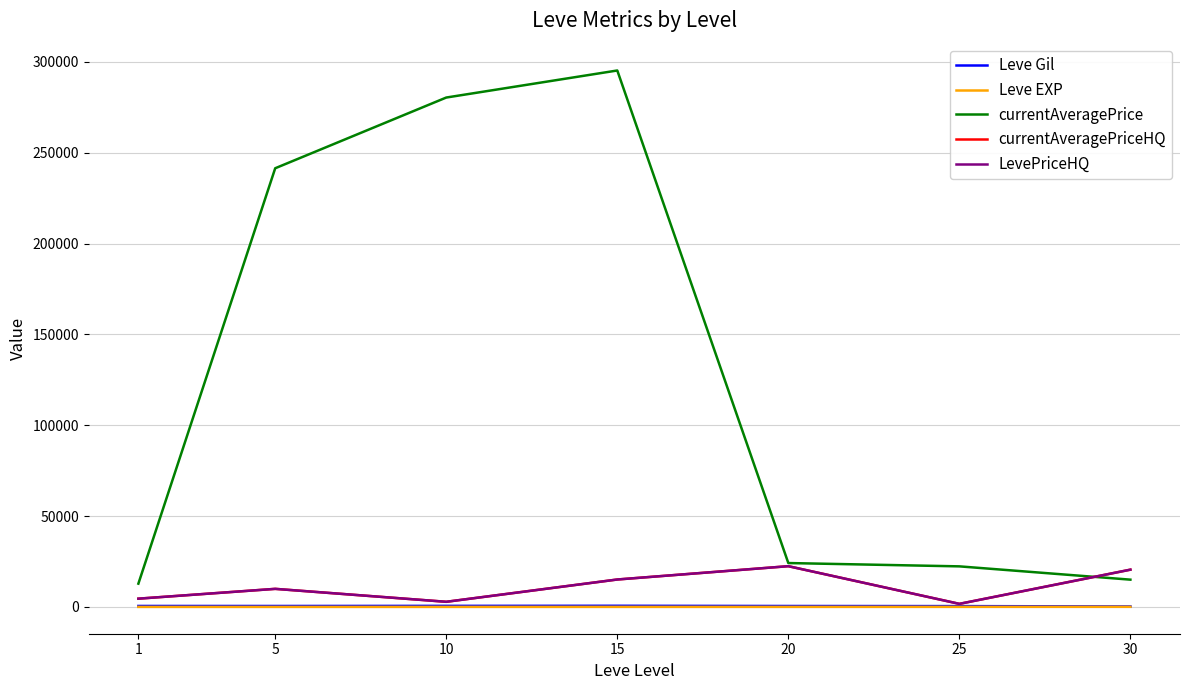

Where is the first local maximum for currentAveragePrice?

15